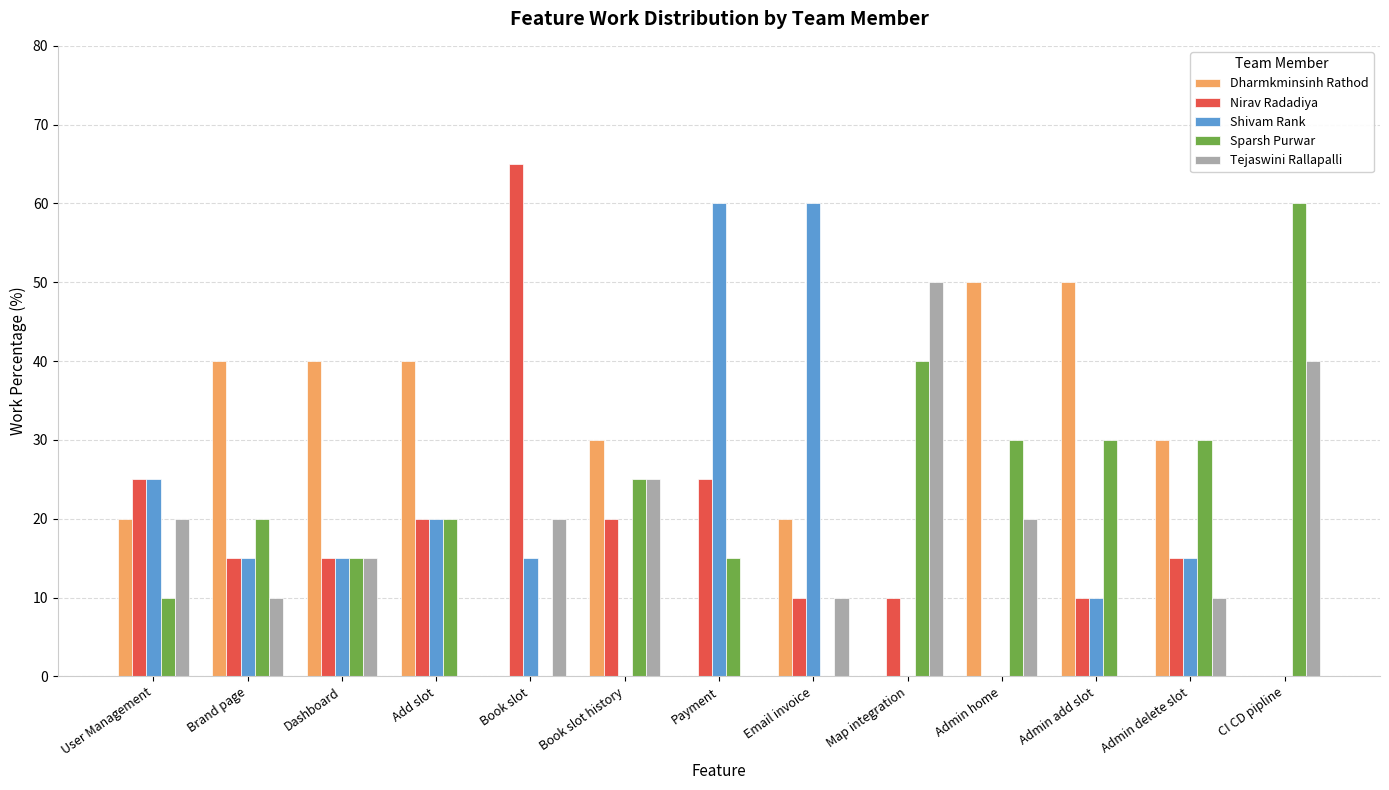

What is the average value of the Tejaswini Rallapalli series?

17